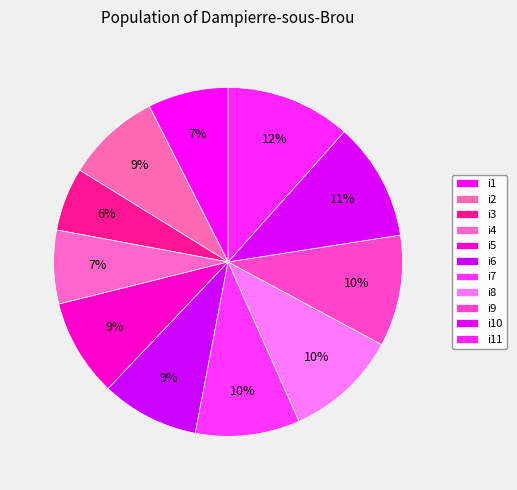

How many slices are in this pie chart?

11